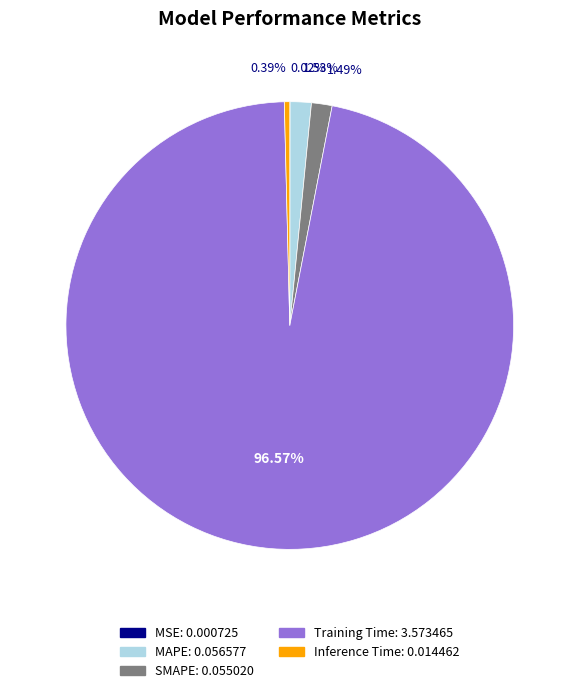

Between Inference Time and Training Time, which is larger?

Training Time